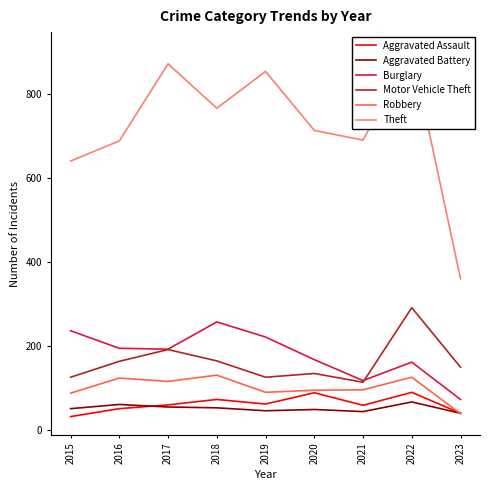

True or false: Motor Vehicle Theft has more than 2 points higher than both neighbors.

True